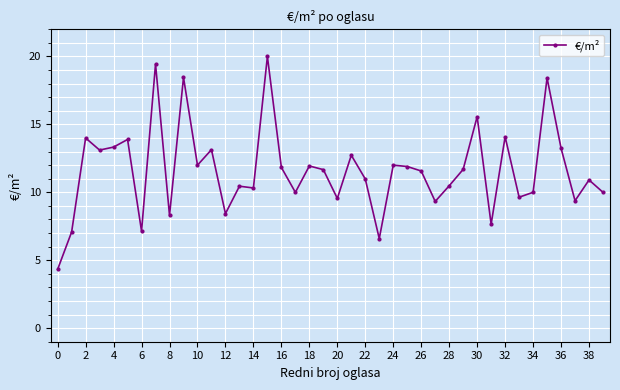

What is the average value?

11.6